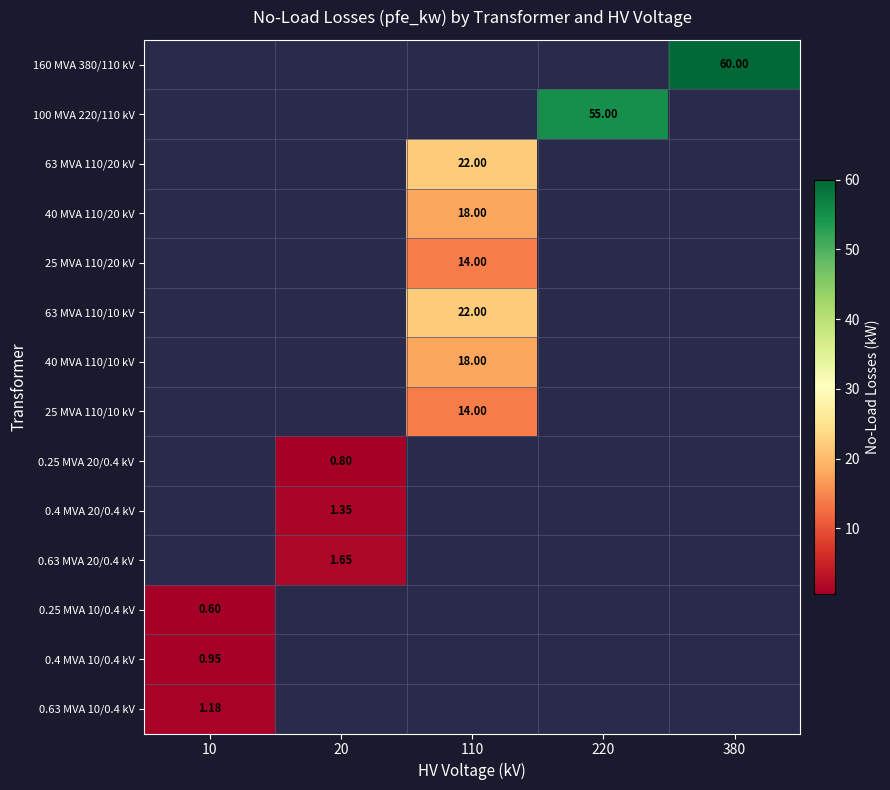

The value of 0.4 MVA 20/0.4 kV at 20 is 1.4. True or false?

True